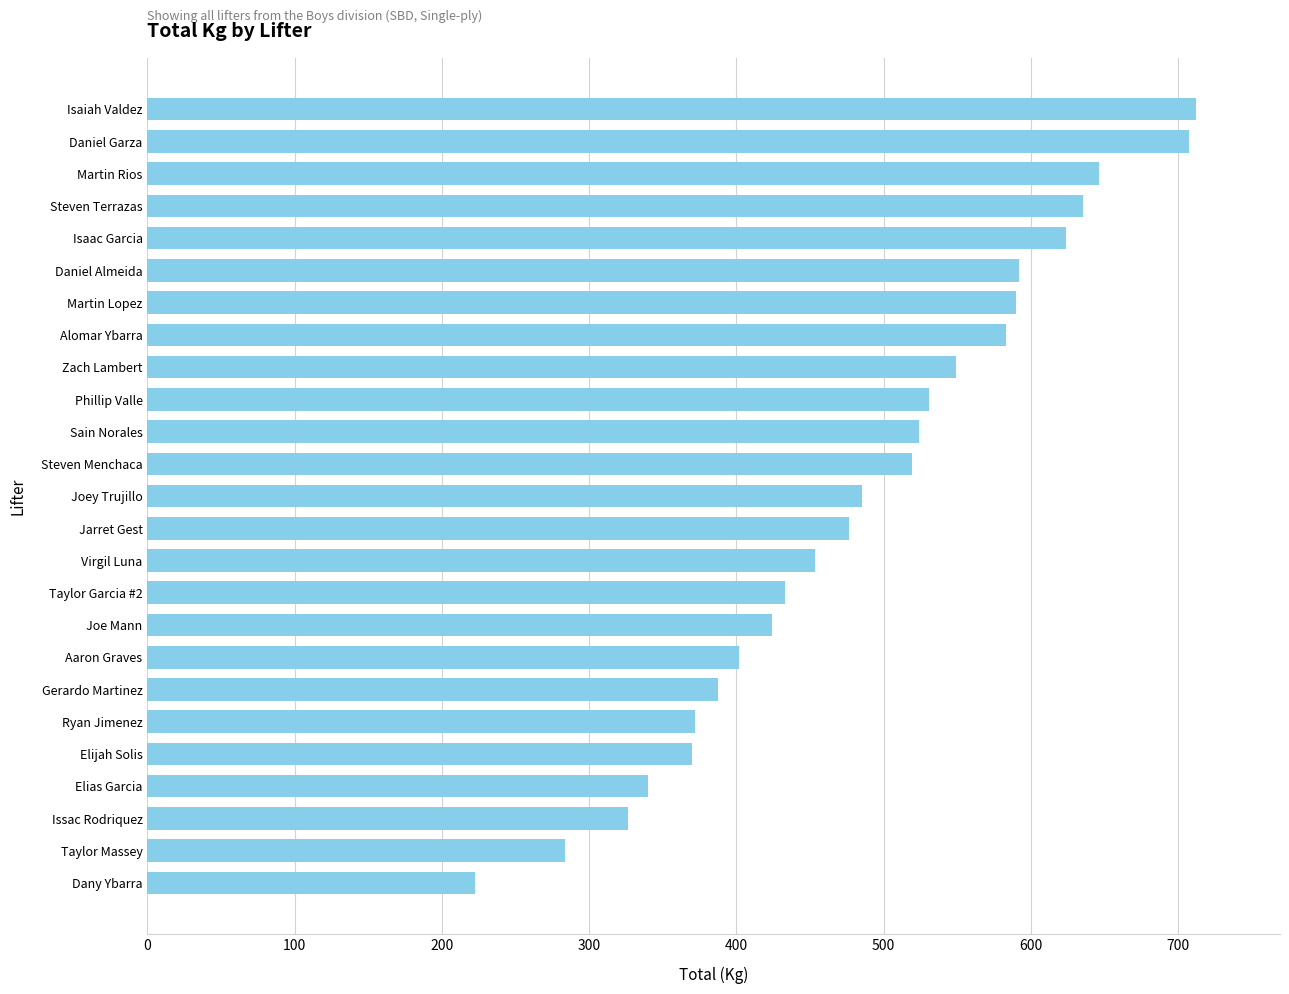

What is the difference between the second highest and minimum values?

485.3